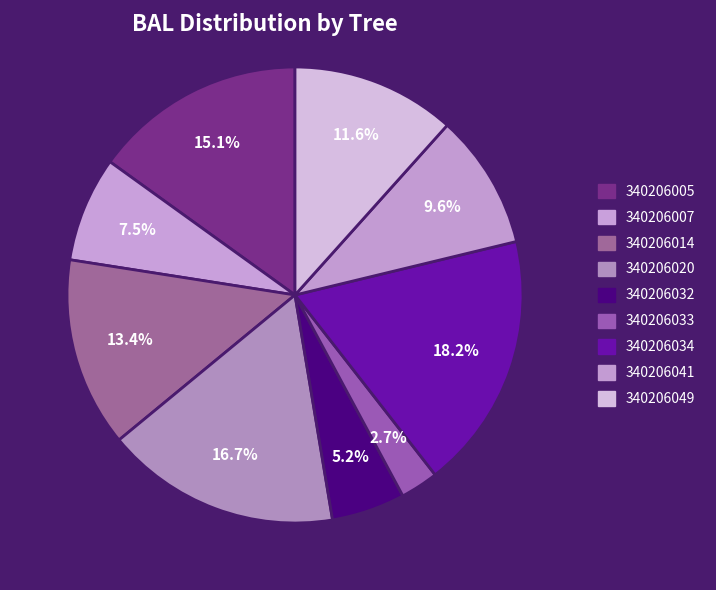

How many slices are in this pie chart?

9